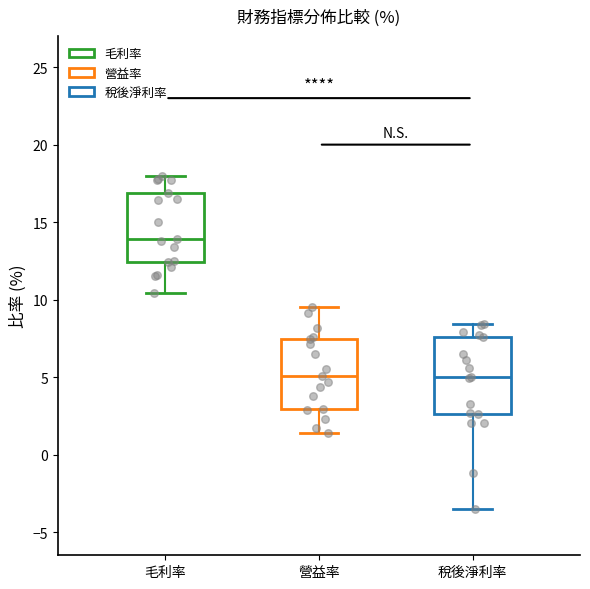

Which box's median line is the highest?

毛利率